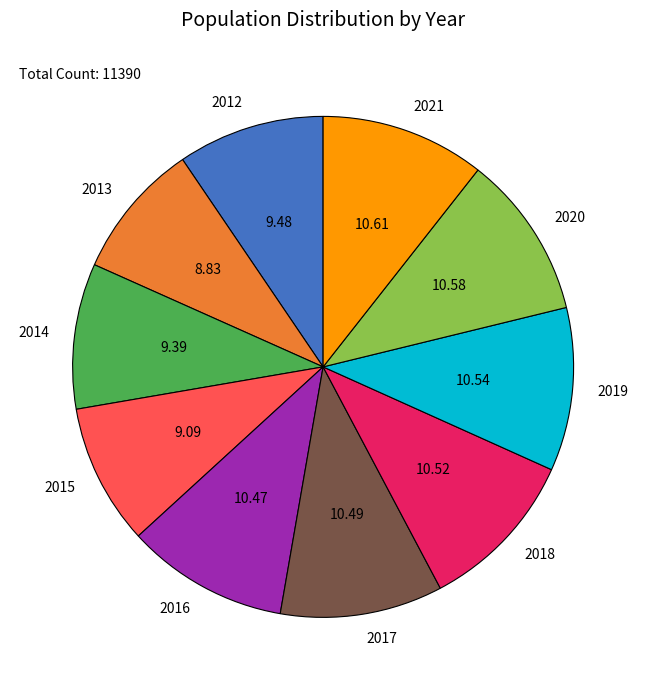

Is there any slice that represents more than half of the pie?

No